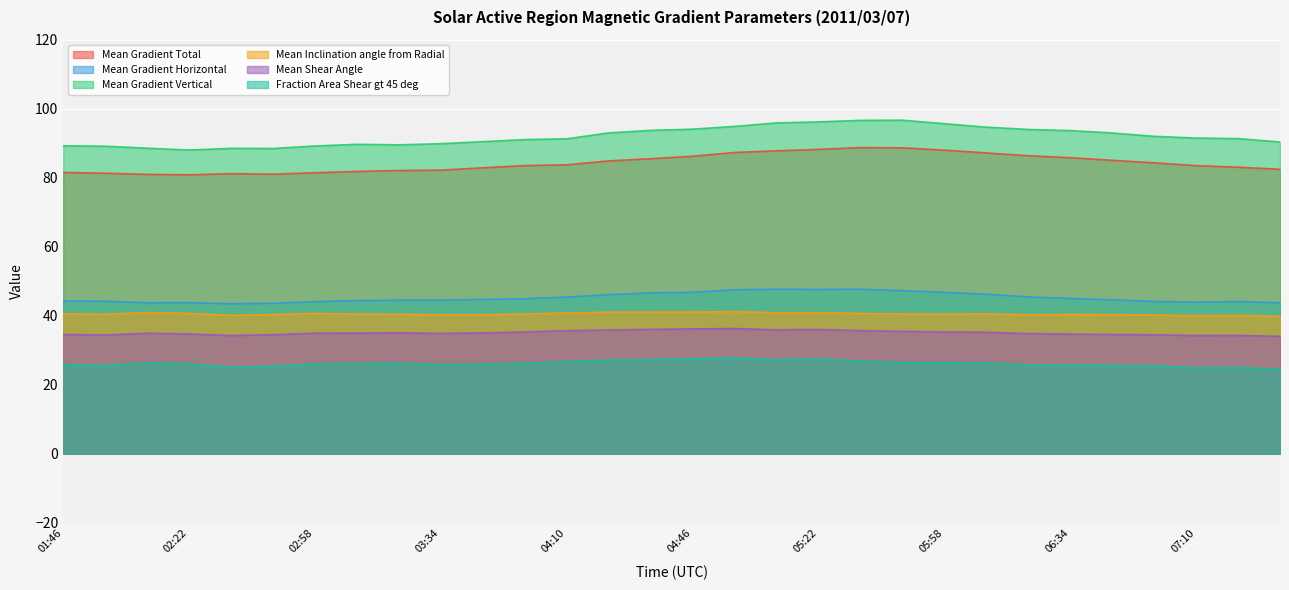

True or false: Mean Shear Angle has more than 0 interior local peaks.

True